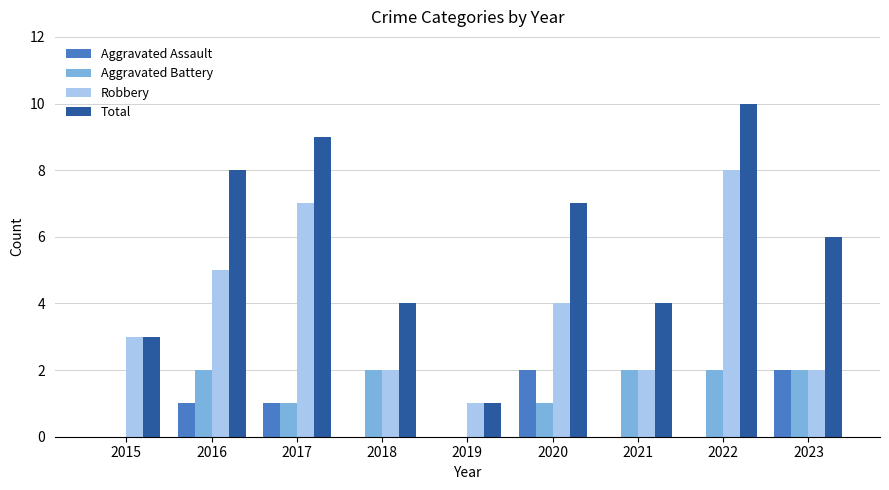

The Total series shows 8 at 2016. True or false?

True